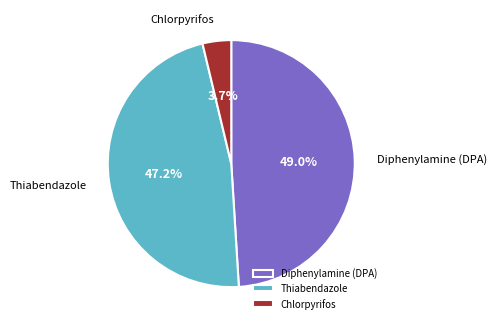

What percentage do Thiabendazole and Diphenylamine (DPA) together represent?

96.3%